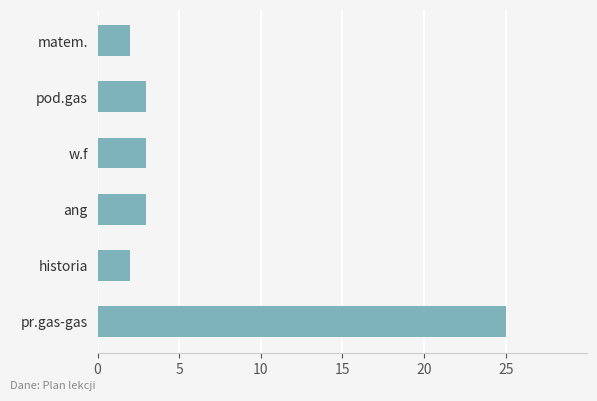

What is the greatest value displayed?

25